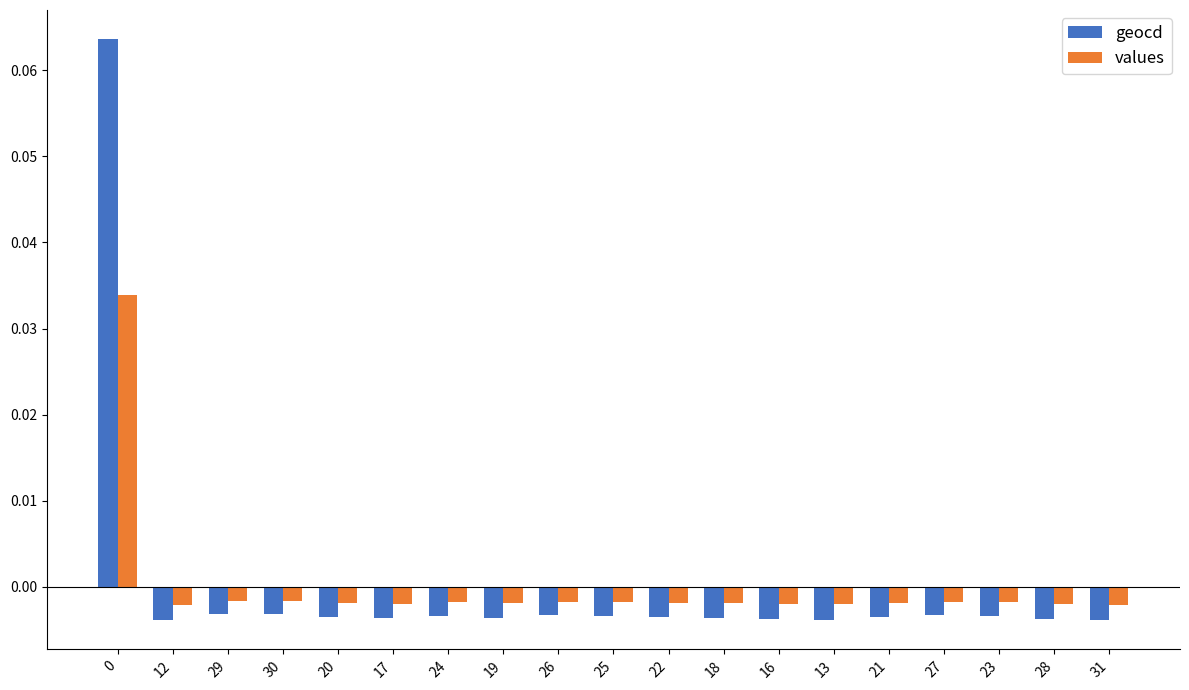

How many values in geocd are below zero?

18